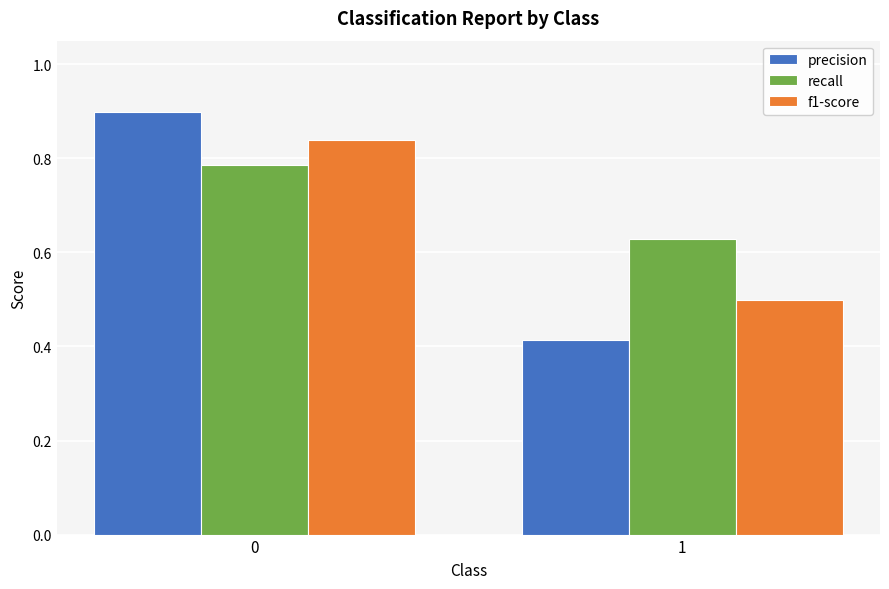

What is the spread (max minus min) of values at 0?

0.1